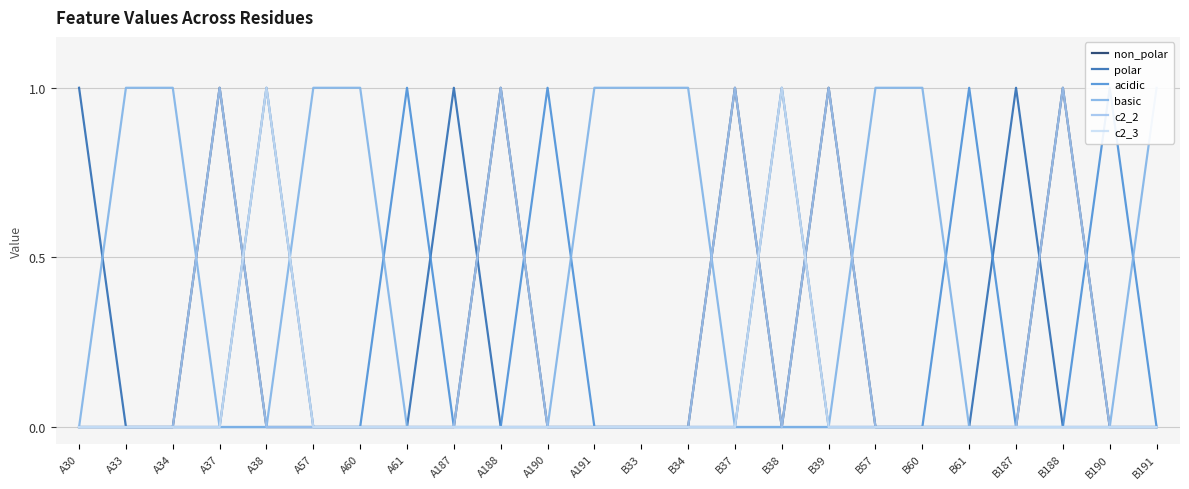

Rank the series at A188 from lowest to highest value.

polar, acidic, basic, c2_3, non_polar, c2_2